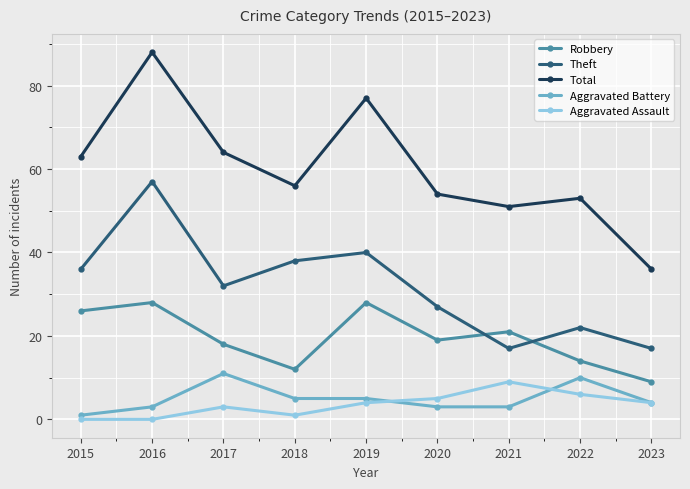

What are all the series names shown in the legend?

Robbery, Theft, Total, Aggravated Battery, Aggravated Assault